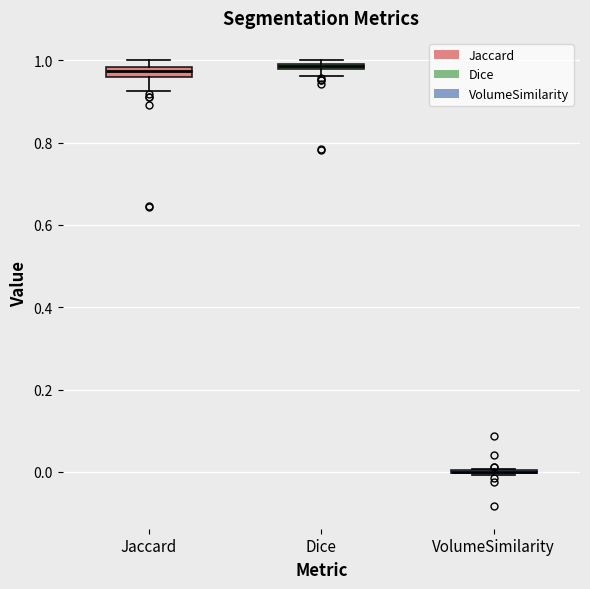

Where does the lower whisker of the box for Jaccard end on the y-axis? The values are not printed on the chart, so give them approximately, as read against the axis.

0.92